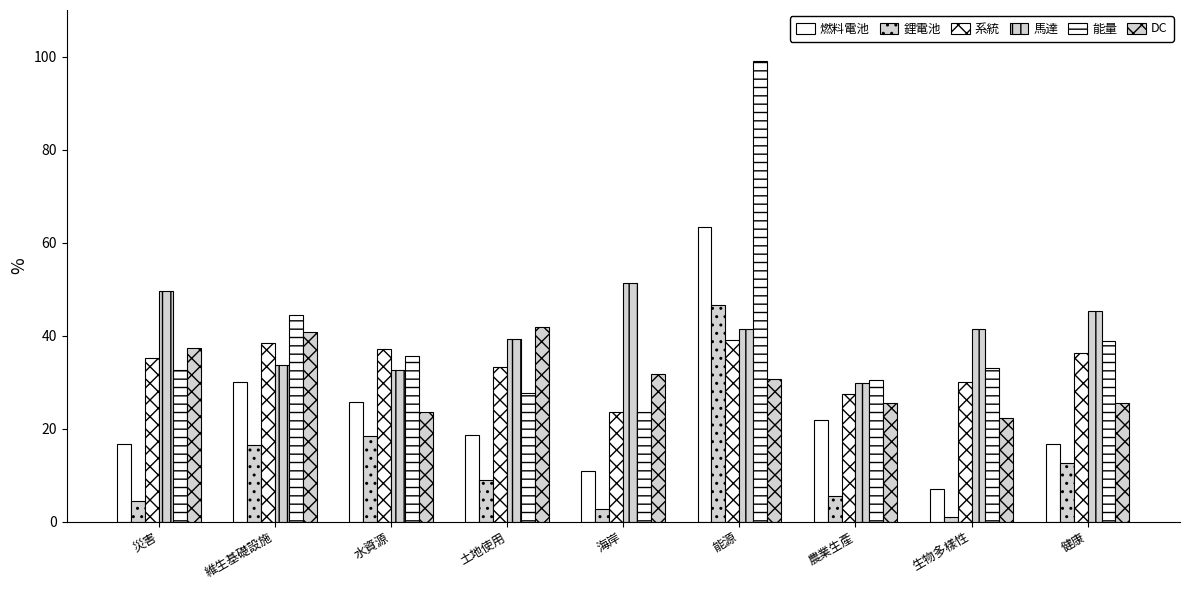

At 生物多樣性, list the series in order from smallest to largest.

鋰電池, 燃料電池, DC, 系統, 能量, 馬達